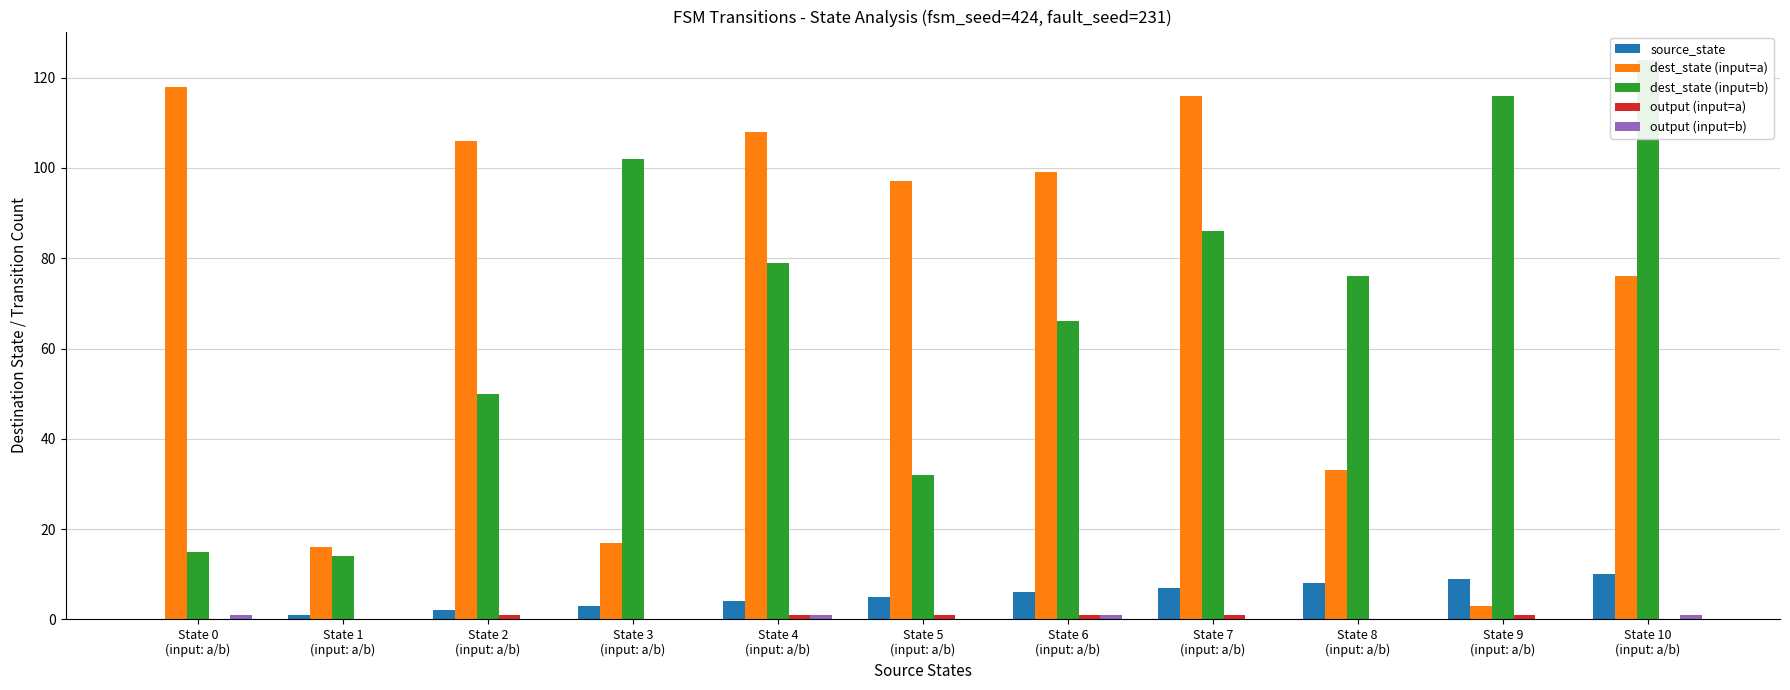

The source_state series shows 11 at State 7
(input: a/b). True or false?

False